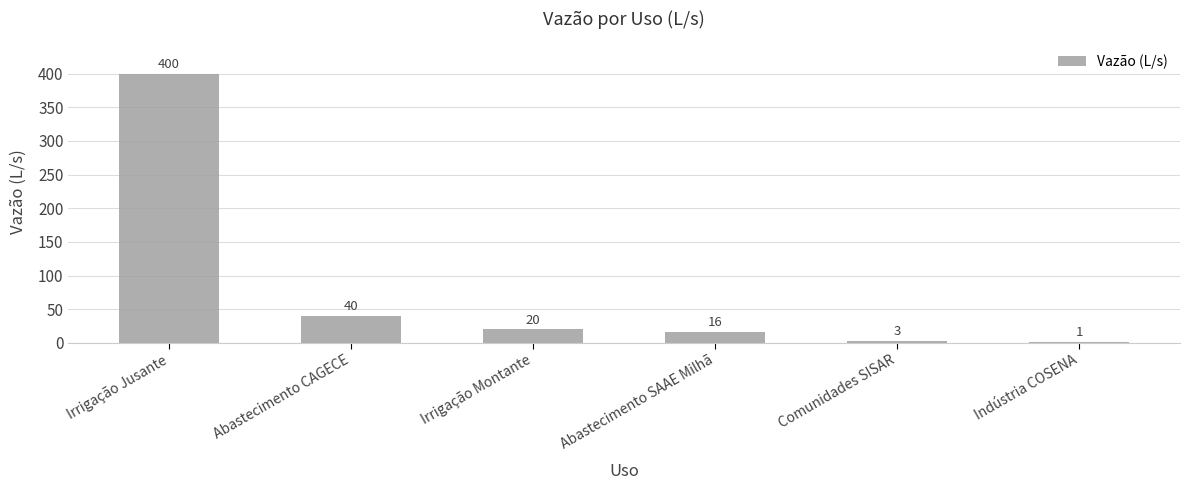

What is the change in value from Abastecimento CAGECE to Indústria COSENA?

-39